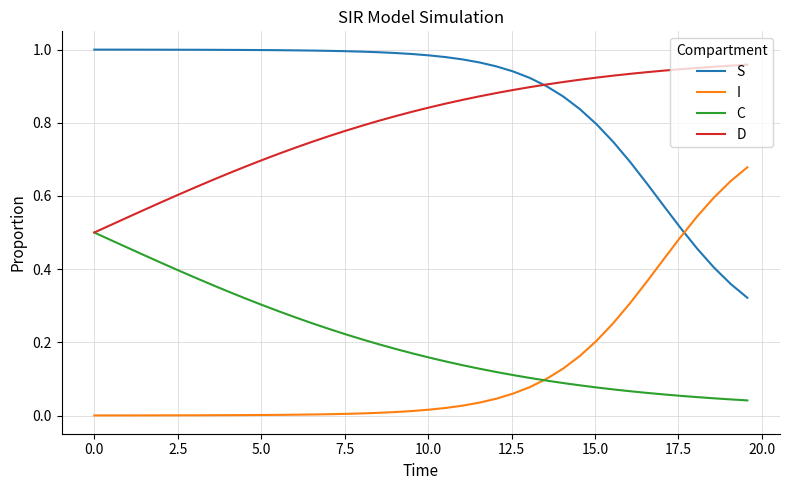

Which series has the largest total across all categories?

S